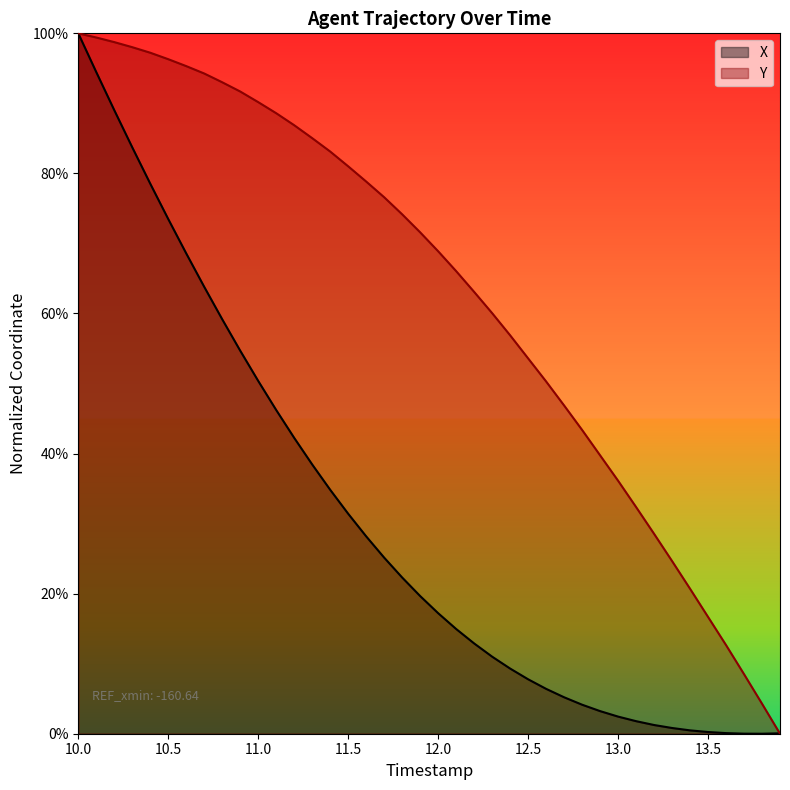

What is the maximum value shown in the chart?

1.0